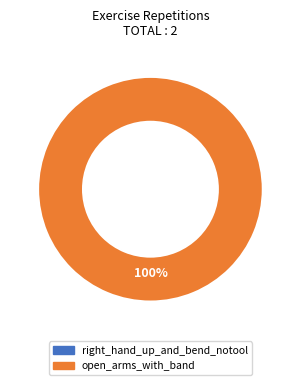

Which slice is the largest?

open_arms_with_band